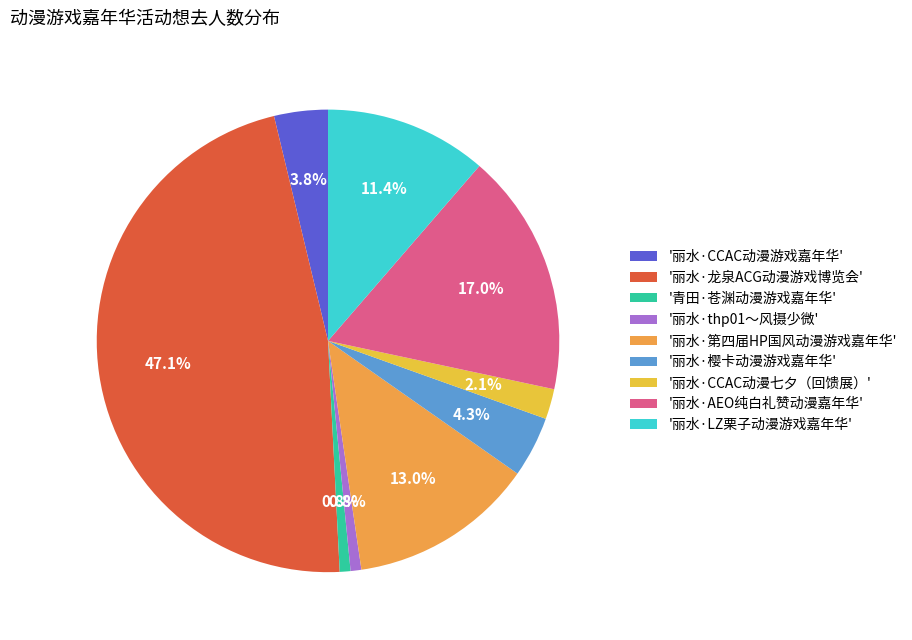

What percentage is NOT represented by '丽水·第四届HP国风动漫游戏嘉年华'?

87.0%